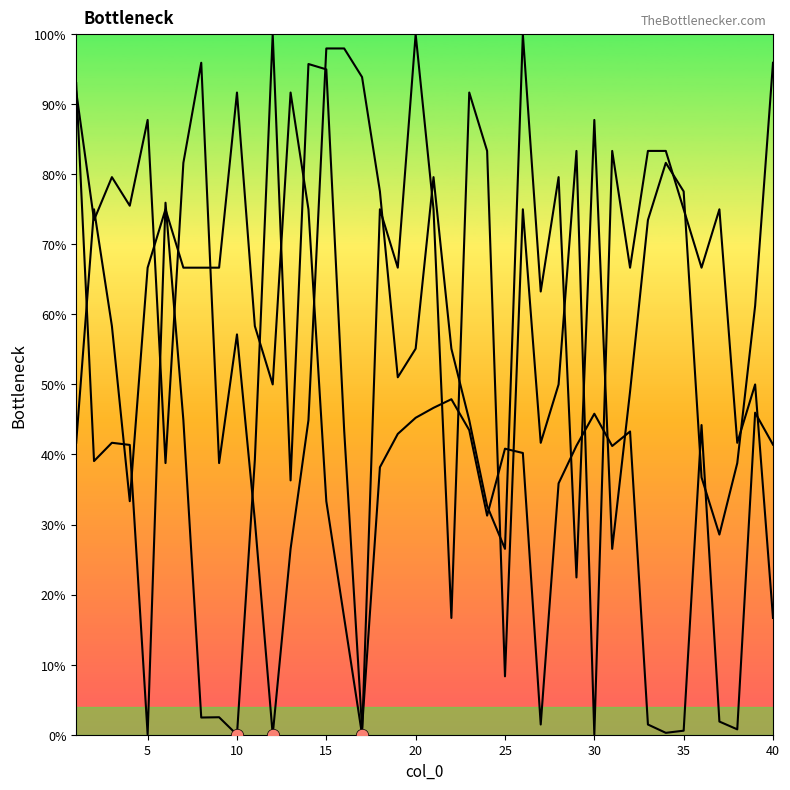

Which series has the largest total across all categories?

col_5 (line)